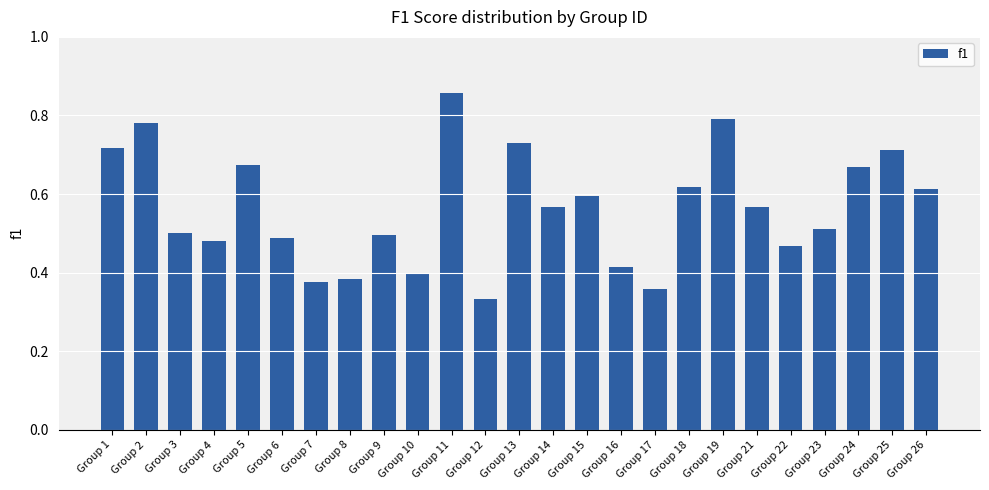

The chart shows a value of 0.6 at Group 26. True or false?

True